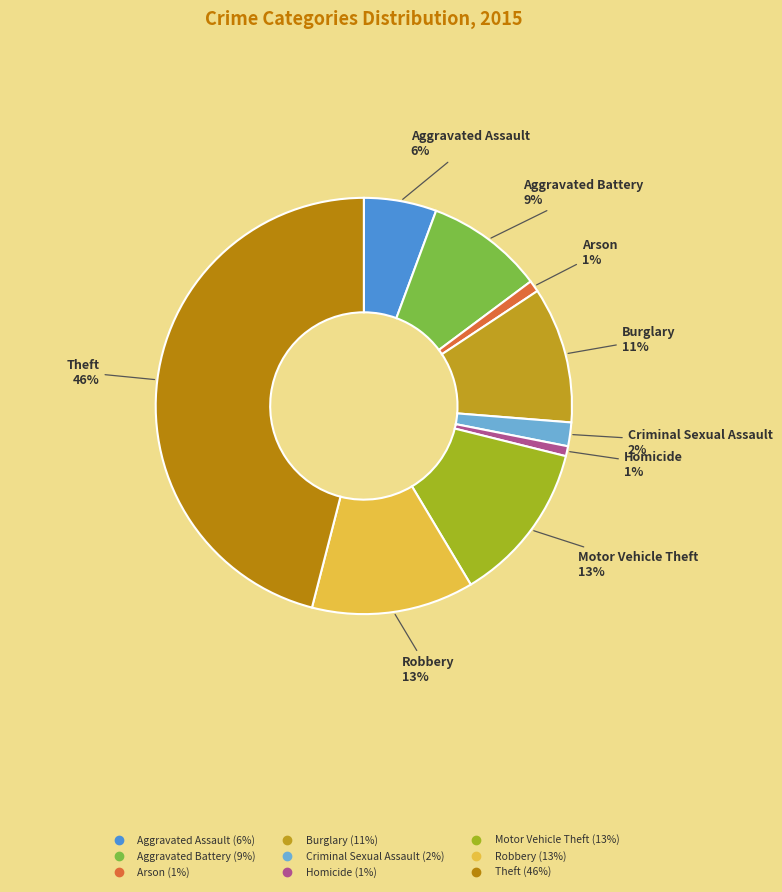

Which slice is the largest?

Theft